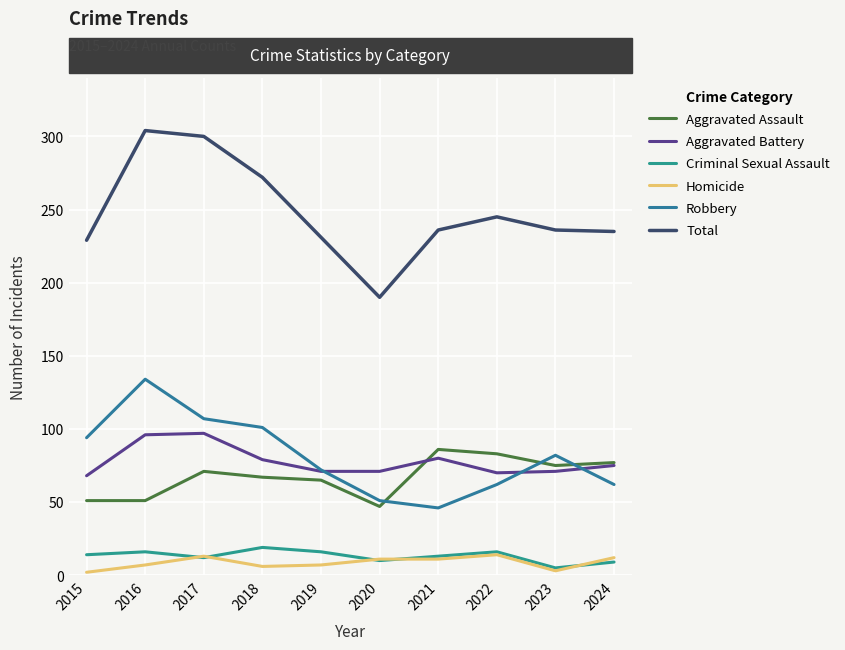

At which category does Criminal Sexual Assault reach its first local valley?

2017